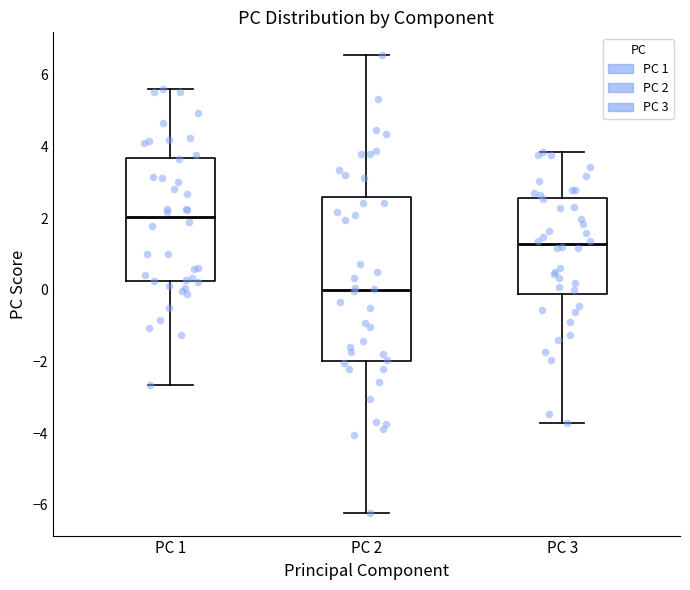

Where does the lower whisker of the box for PC 3 end on the y-axis? The values are not printed on the chart, so give them approximately, as read against the axis.

-3.8